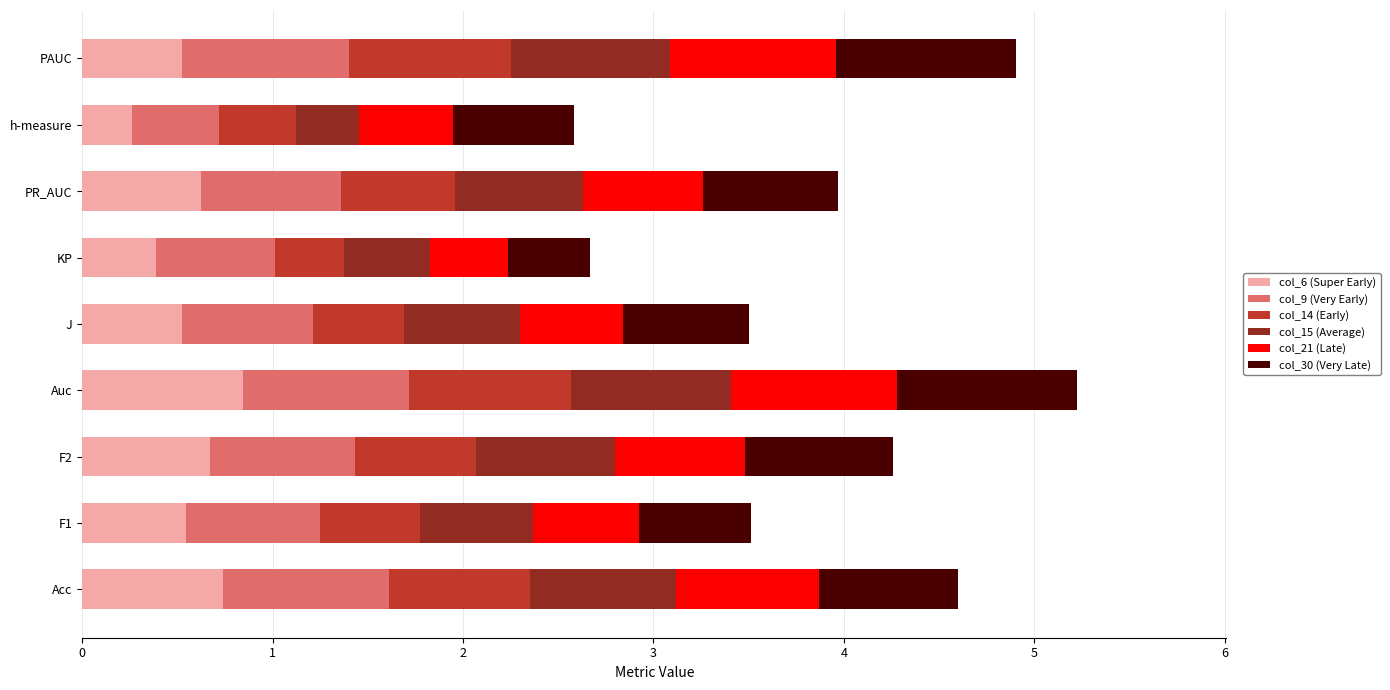

What is the maximum value for col_6 (Super Early)?

0.8